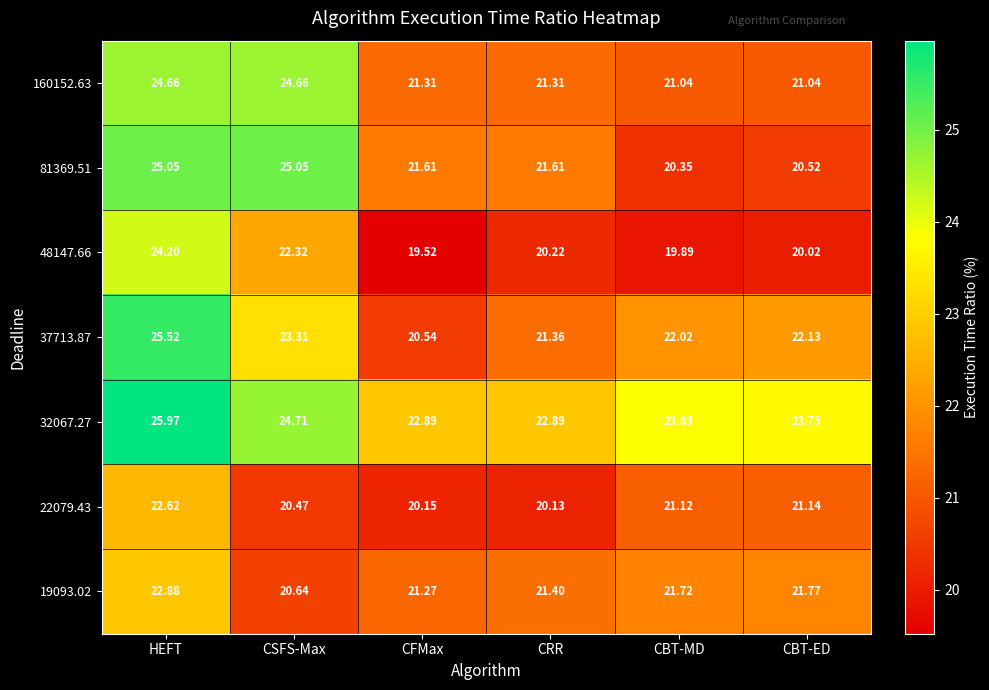

At which category is the sum across all series the highest?

HEFT